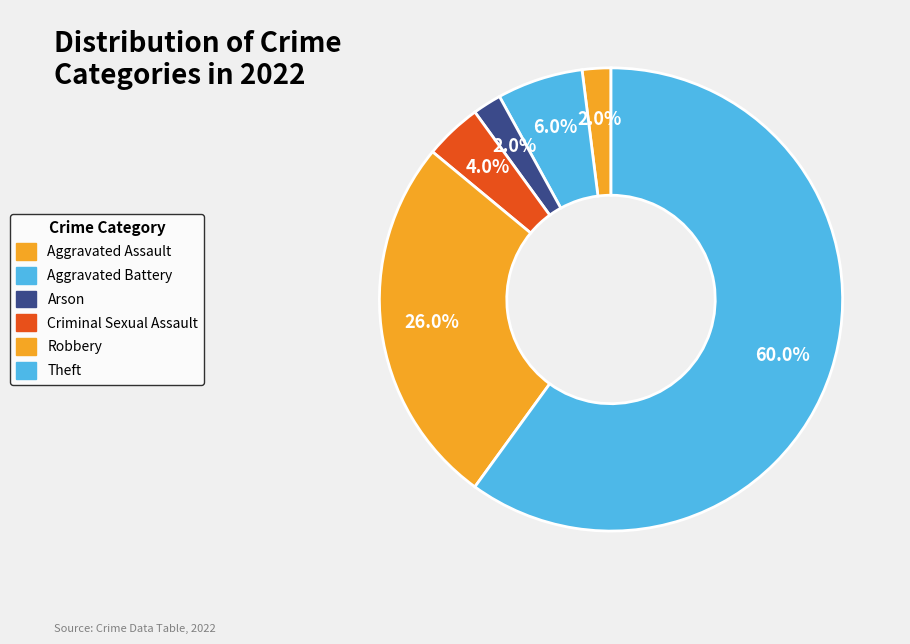

Which slice represents more than half of the pie?

Theft